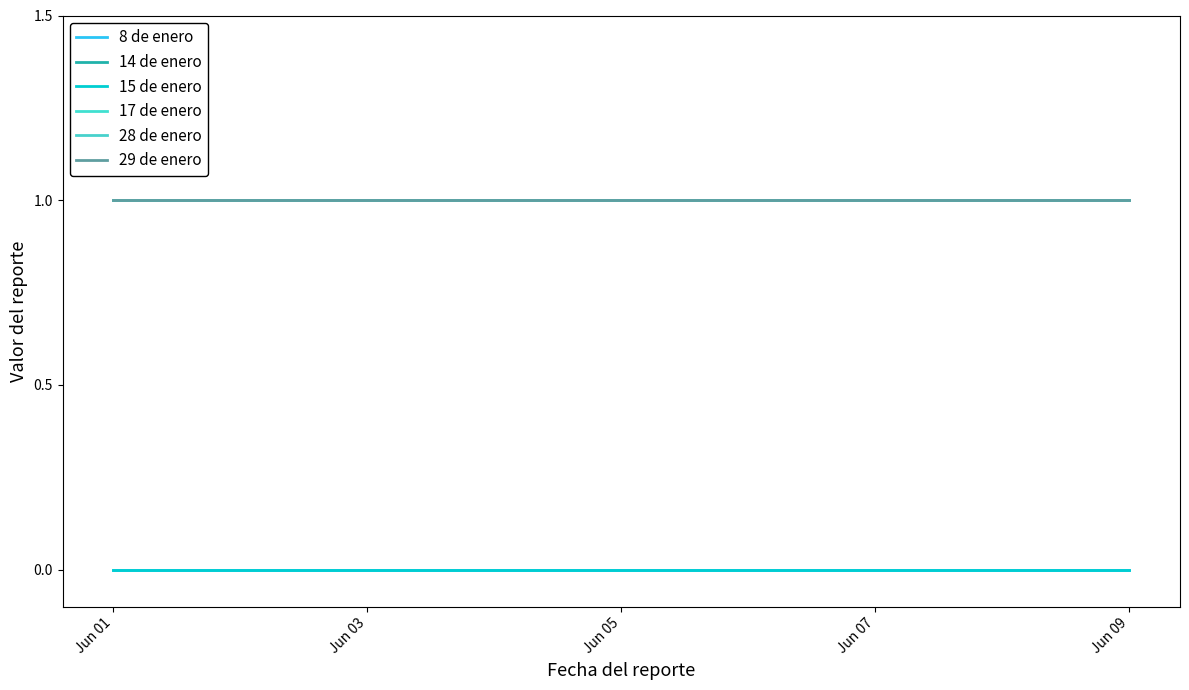

True or false: 29 de enero and 17 de enero intersect in this chart.

False